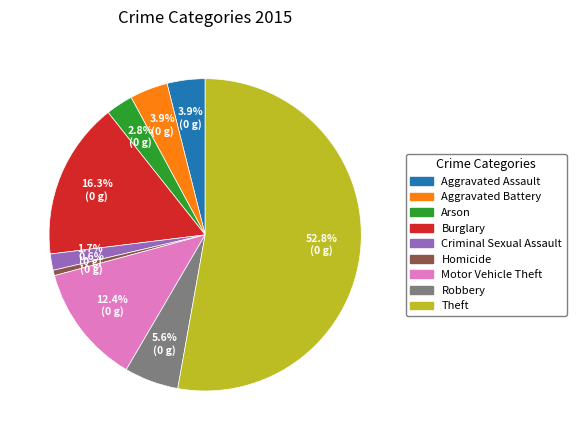

How many segments does this pie chart have?

9